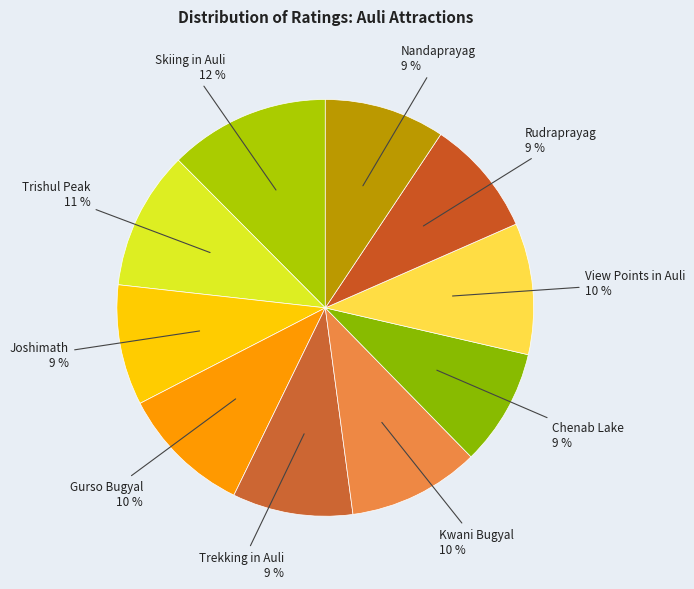

How many segments does this pie chart have?

10